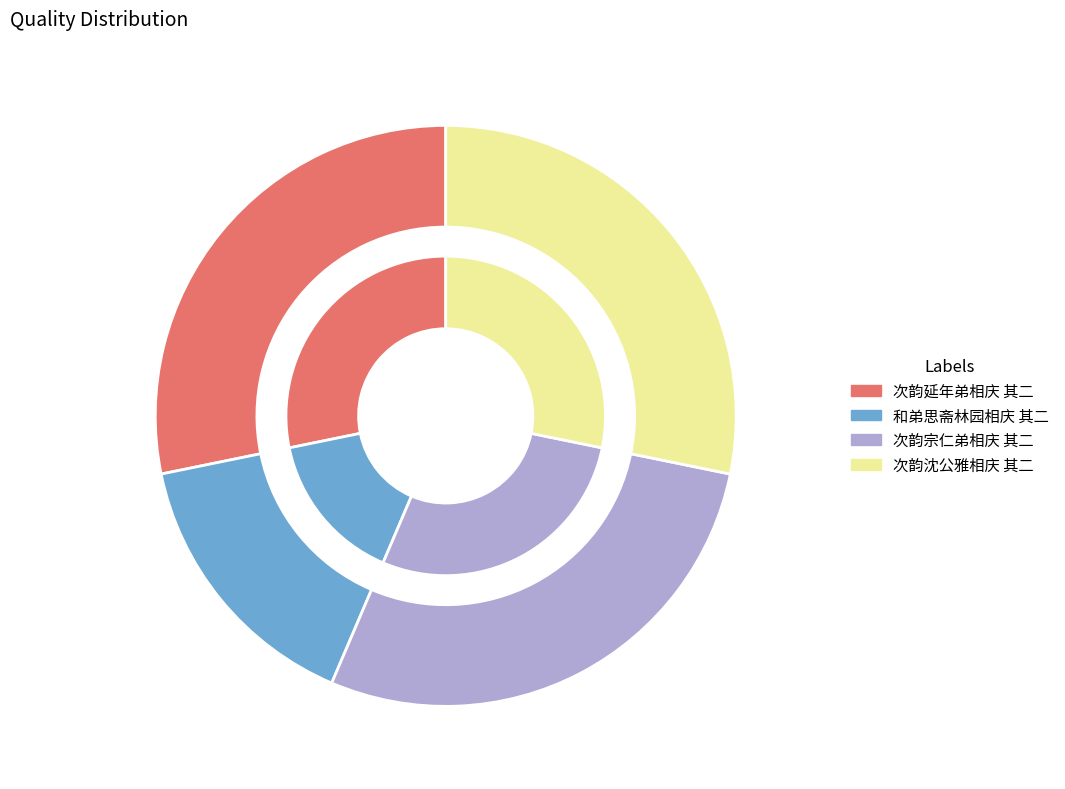

Is it true that 次韵宗仁弟相庆 其二 is 28% of the pie?

True